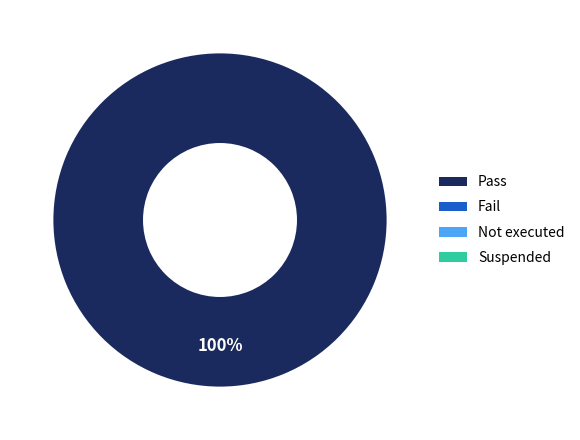

Is there a majority slice in this chart?

Yes